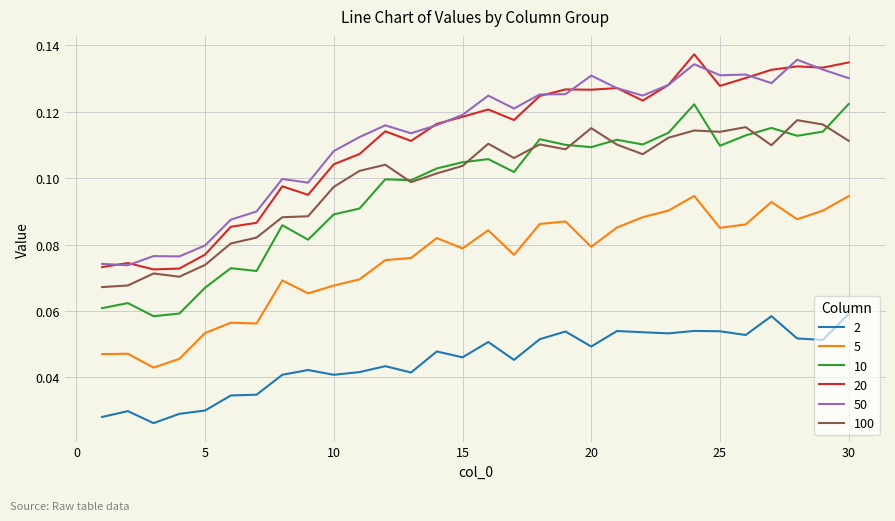

Rank the series by their maximum value, from highest to lowest.

20, 50, 10, 100, 5, 2